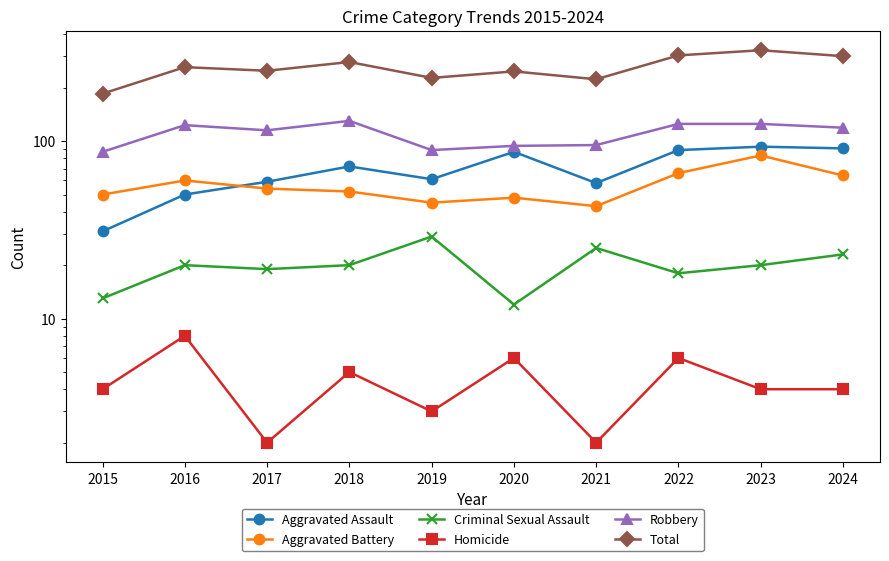

At which label does Criminal Sexual Assault reach its minimum?

2020